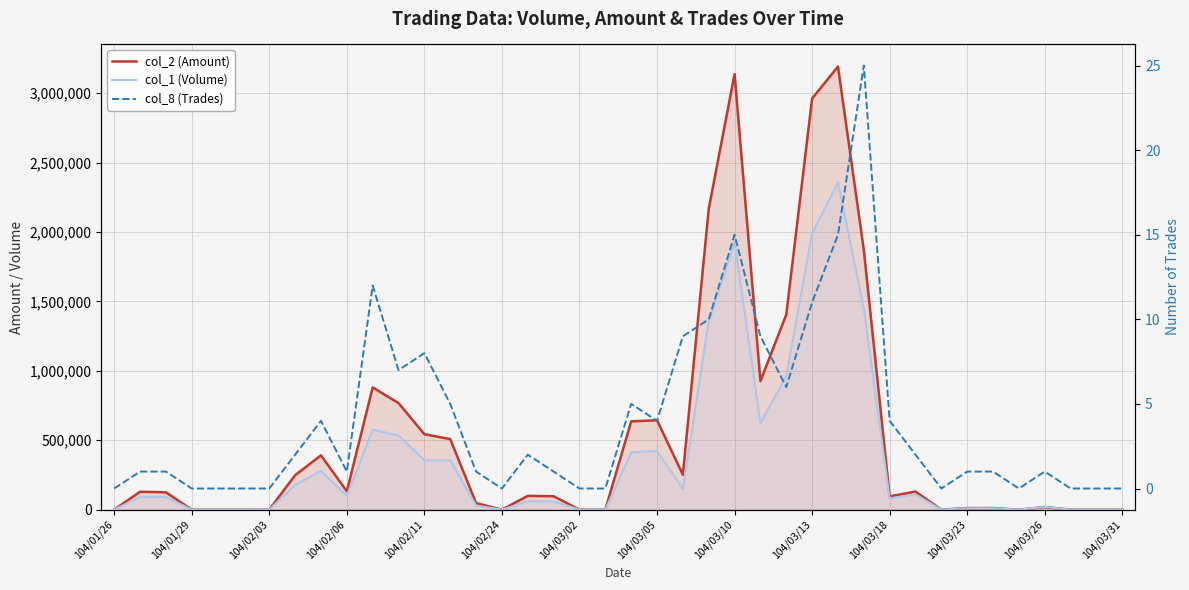

How many lines are shown in the chart?

3